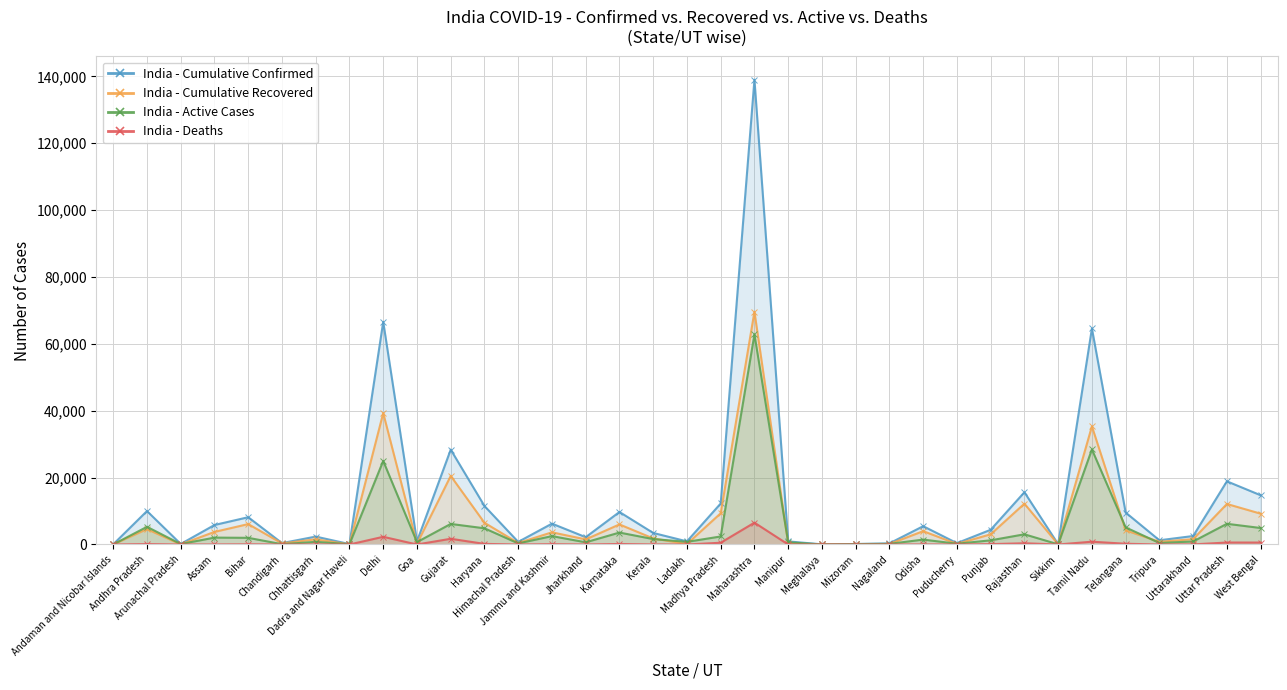

What is the label of the 17th point from the right?

Madhya Pradesh